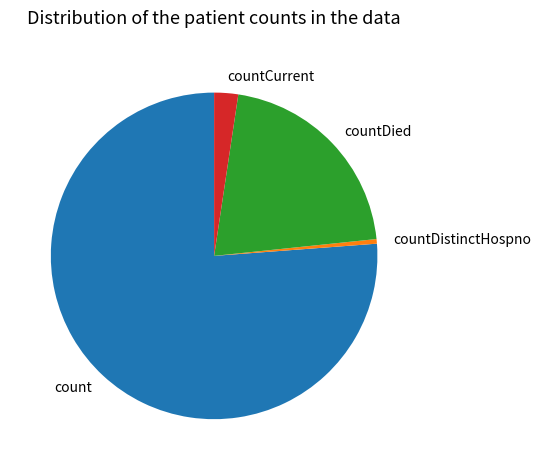

True or false: count accounts for 70% of the total.

False